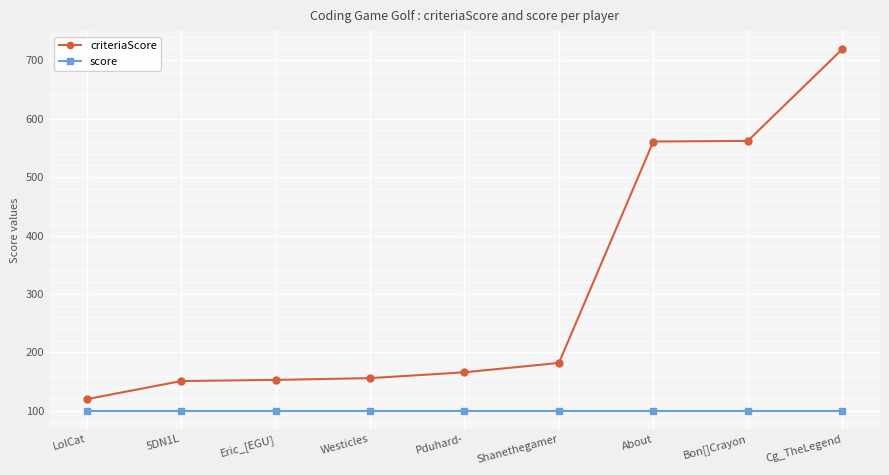

Is this an area chart (filled region under the line)?

No